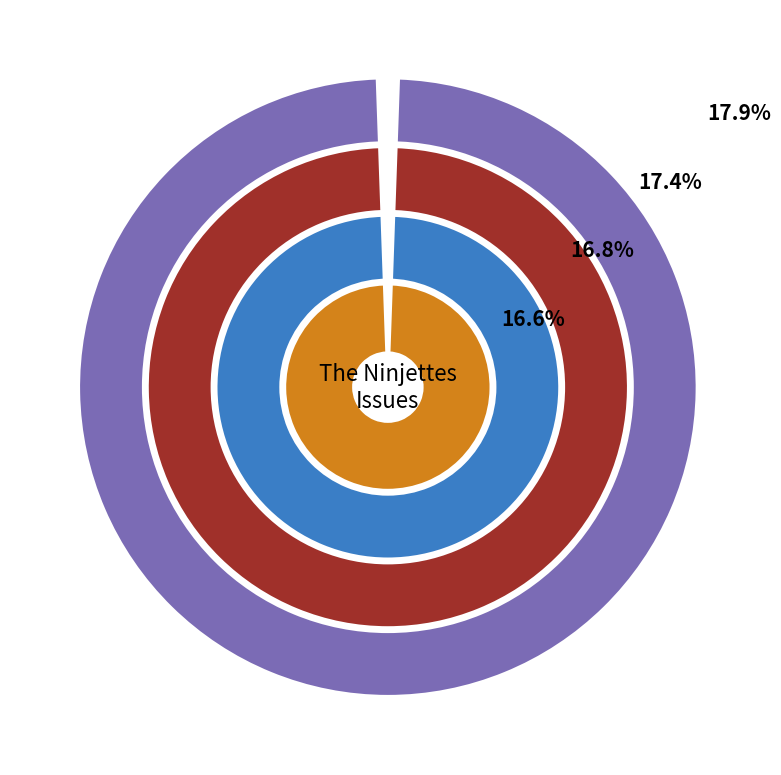

What percentage is the The Ninjettes 004 slice, to the nearest percent?

17%